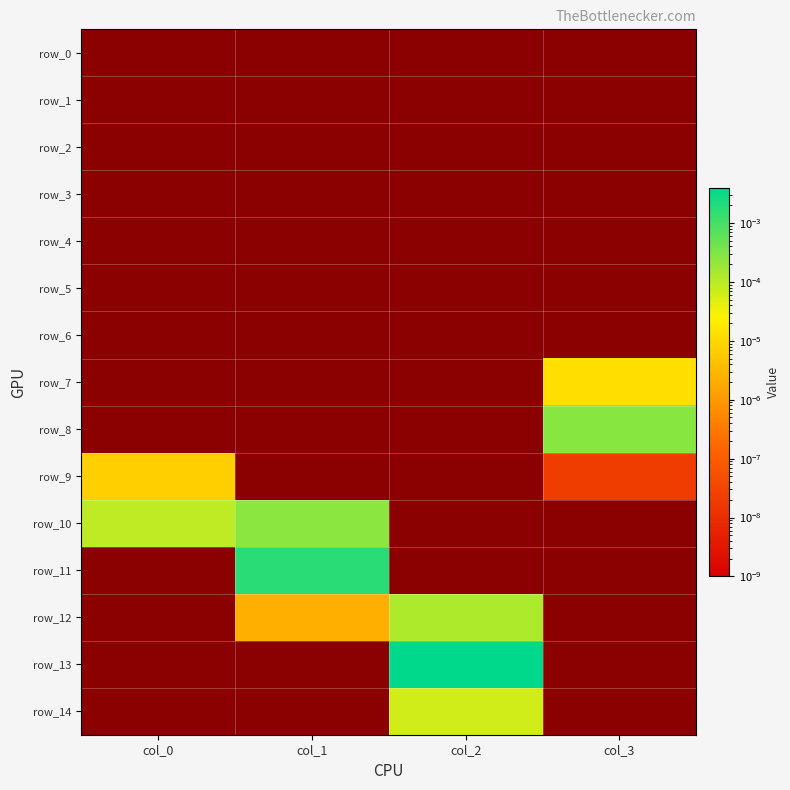

Which series changed the most between col_0 and col_1?

row_11